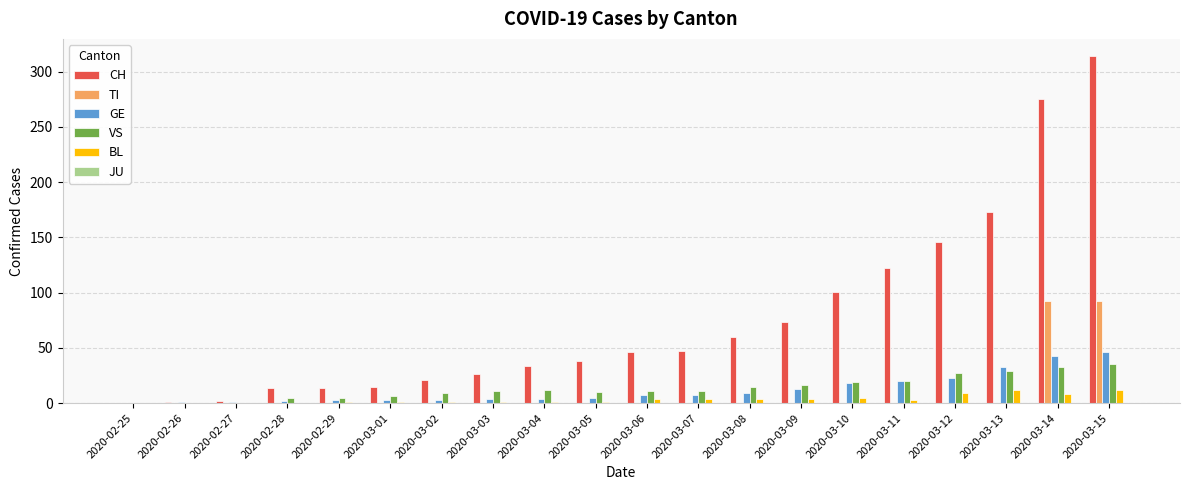

What is the highest value of the BL series?

12